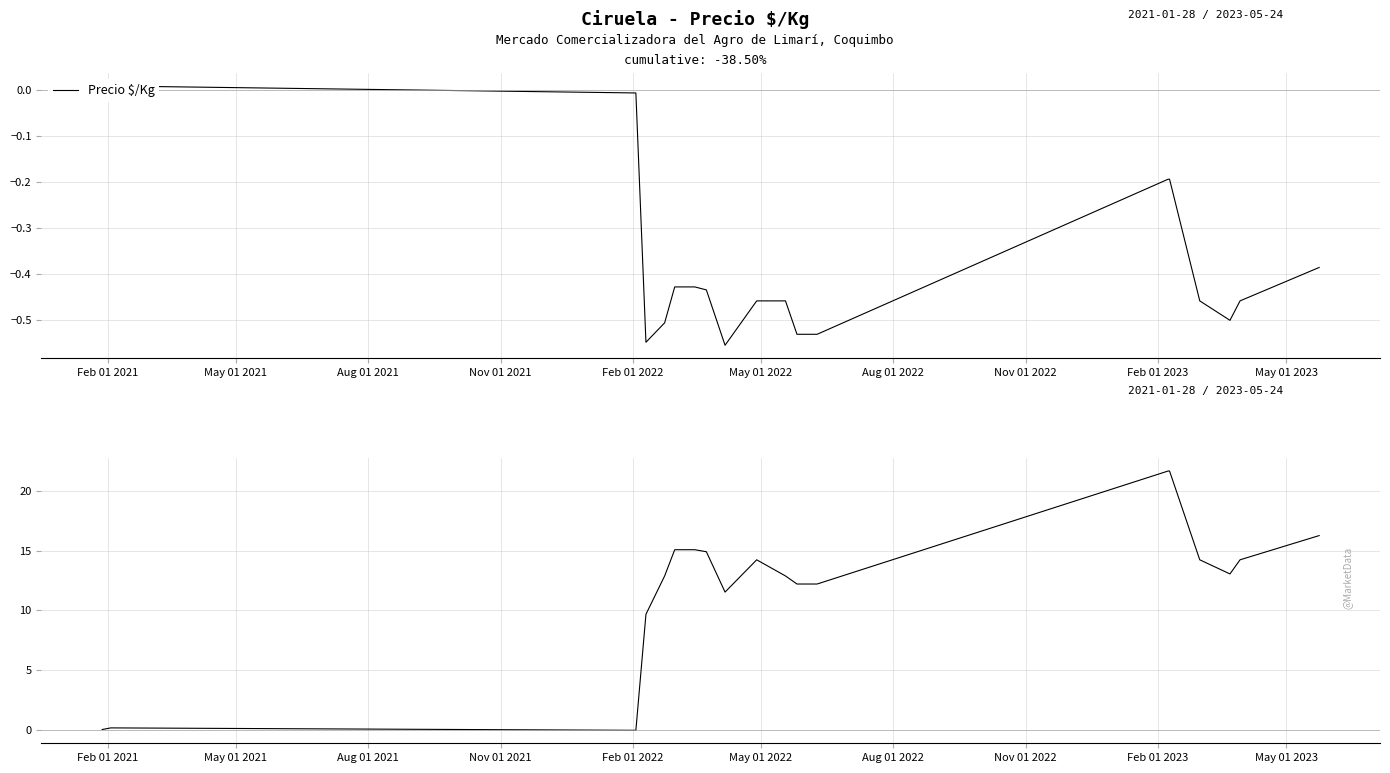

What is the spread (max minus min) of values at Aug 01 2022?

15.5